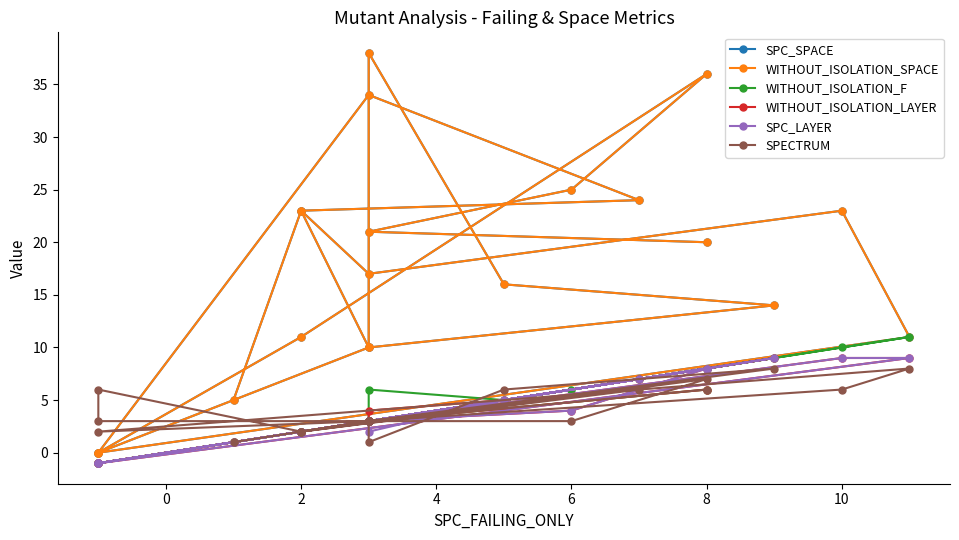

True or false: WITHOUT_ISOLATION_LAYER has more than 1 interior local peaks.

True